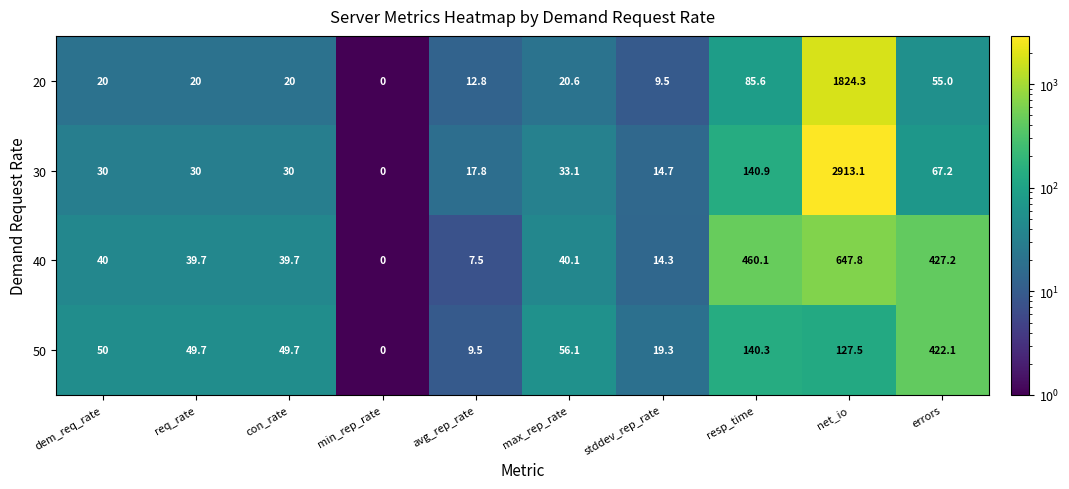

Which series has the largest total across all categories?

30